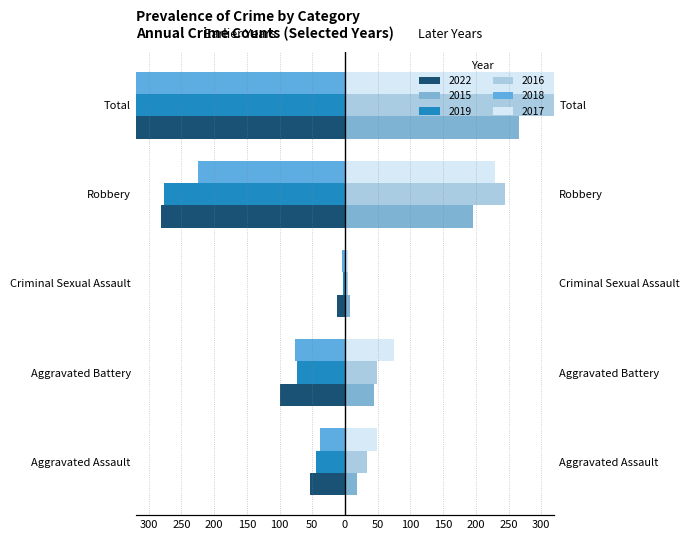

True or false: Year 2018 has a value of -13 at Aggravated Assault.

False